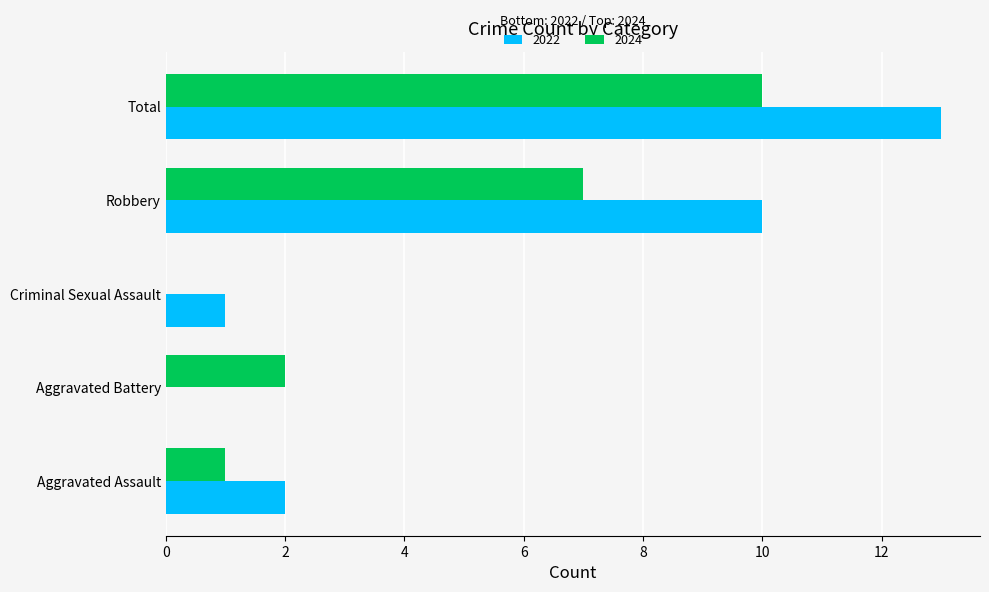

What is the sum of all 2024 values?

20